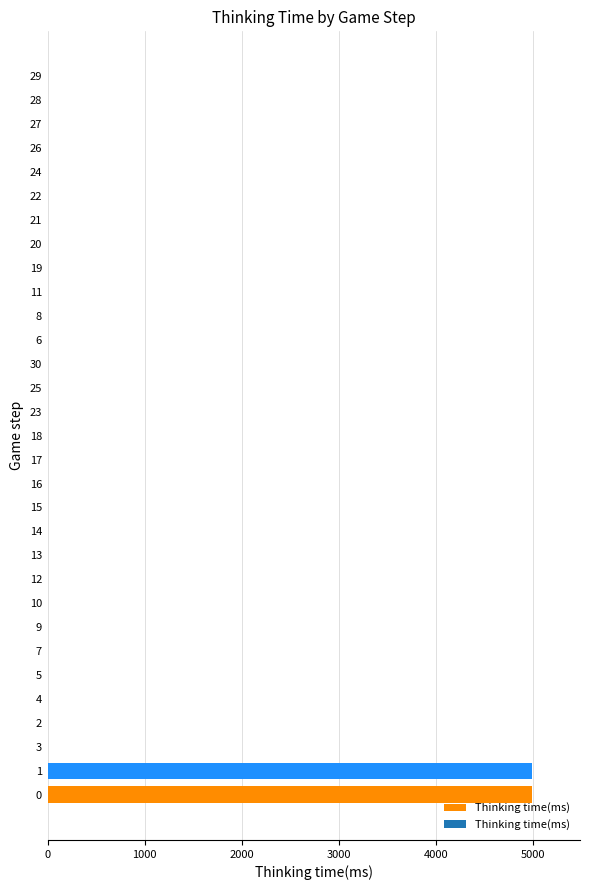

What is the sum of all values?

9998